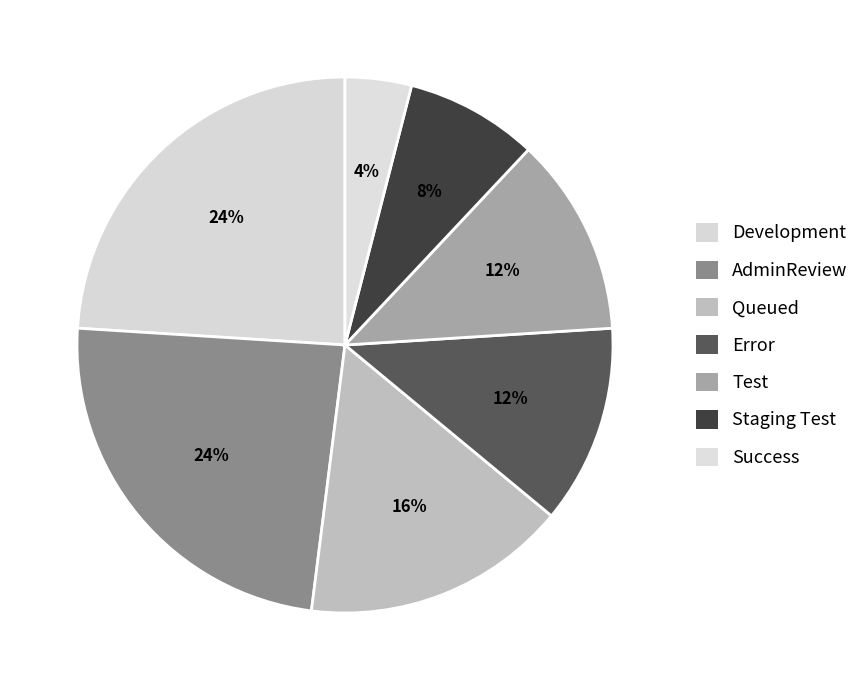

True or false: Queued accounts for 16% of the total.

True